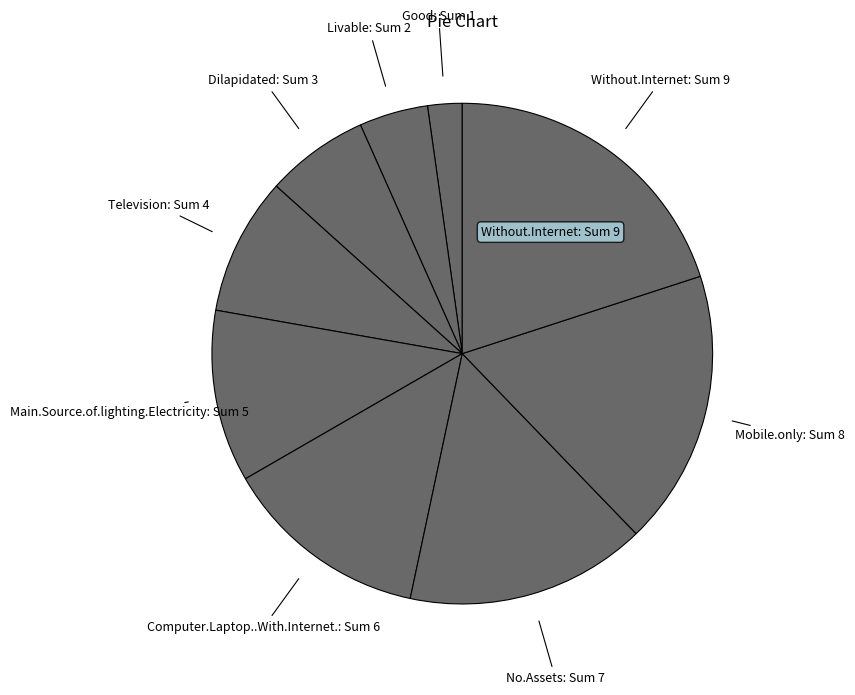

How many slices are in this pie chart?

9